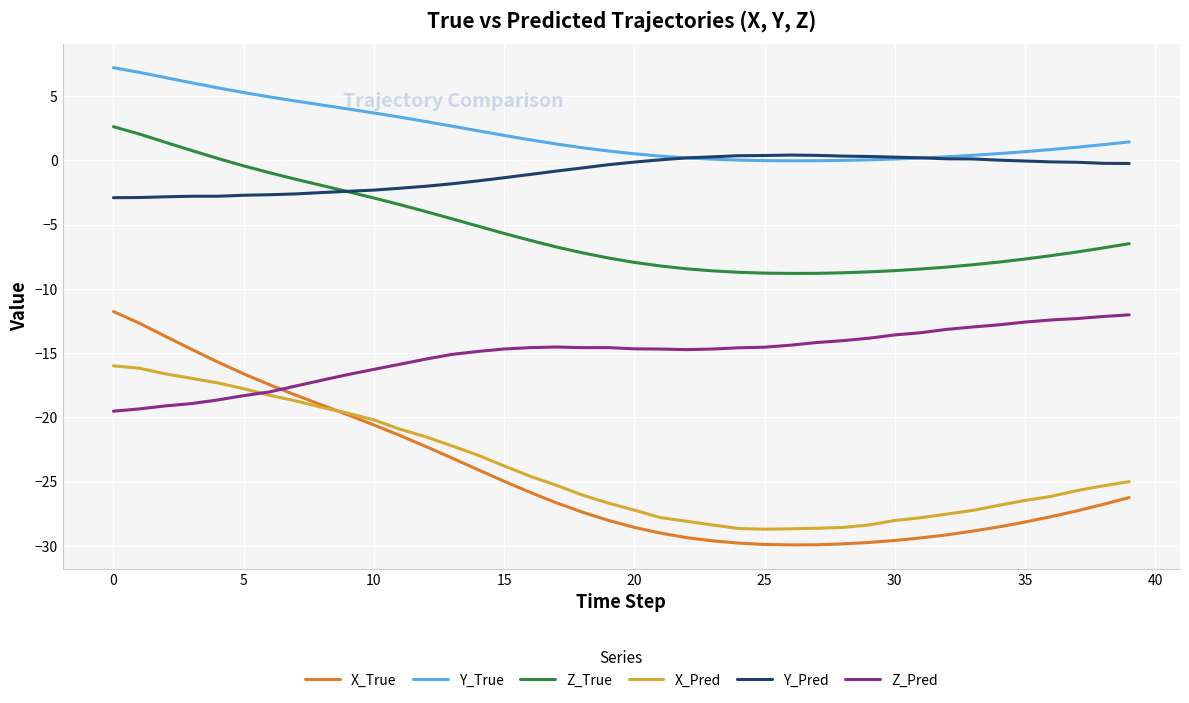

True or false: Z_True and Y_True cross at least once.

False